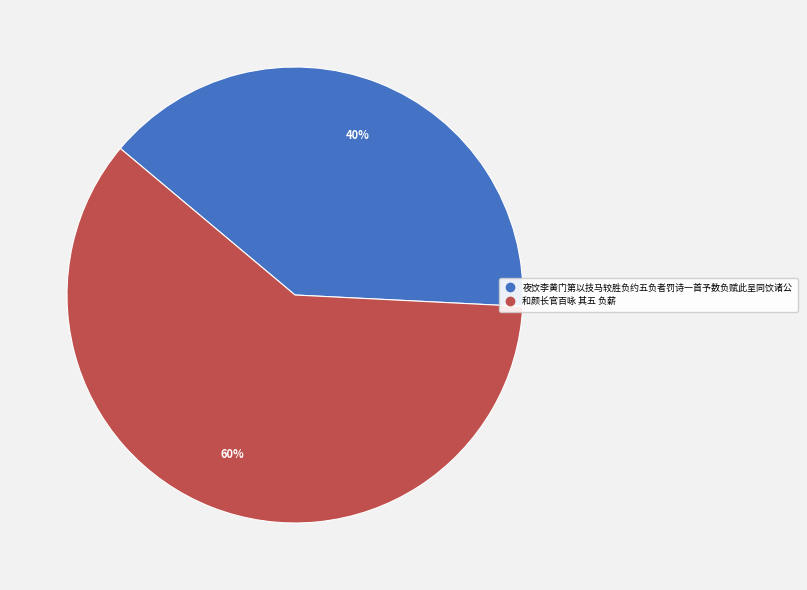

How many slices are in this pie chart?

2